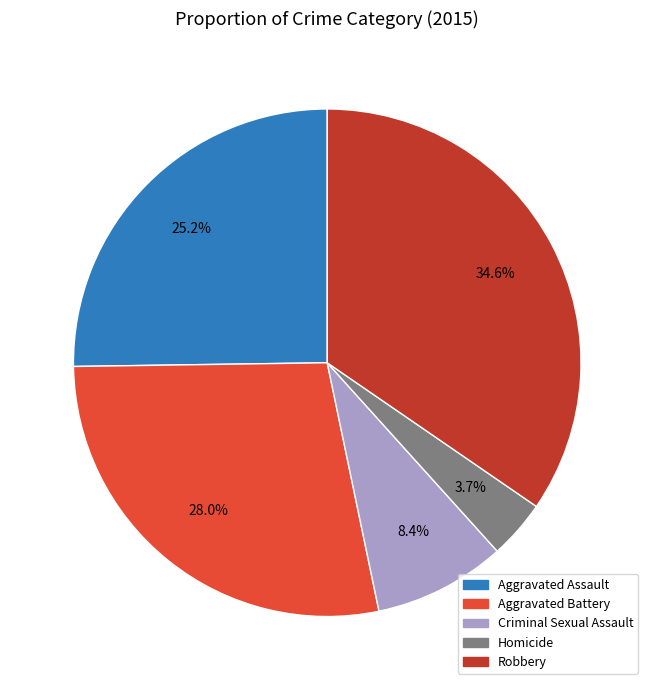

Rank the categories by value from highest to lowest.

Robbery, Aggravated Battery, Aggravated Assault, Criminal Sexual Assault, Homicide